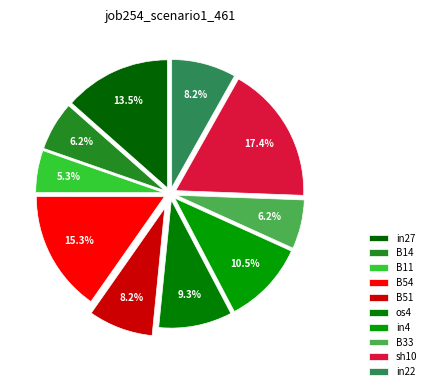

Count the number of slices in the pie.

10